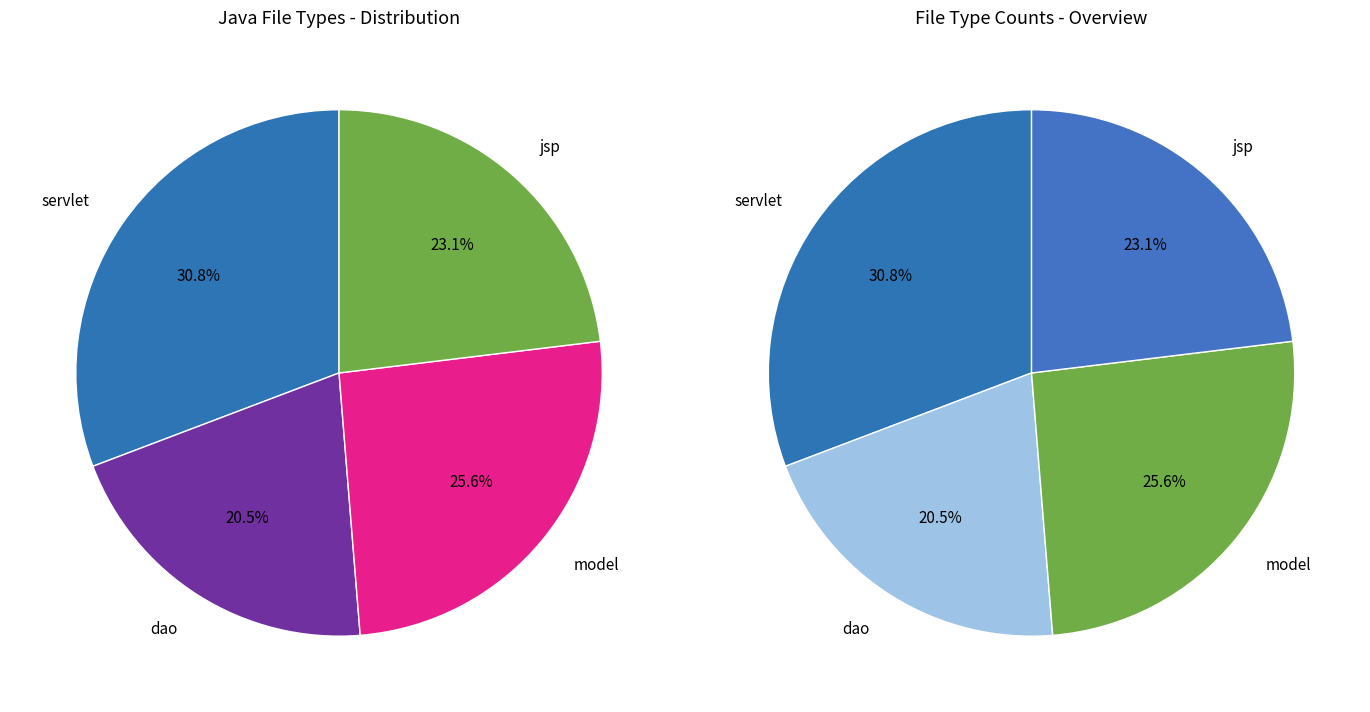

To the nearest percent, what is the combined percentage of jsp and servlet?

54%